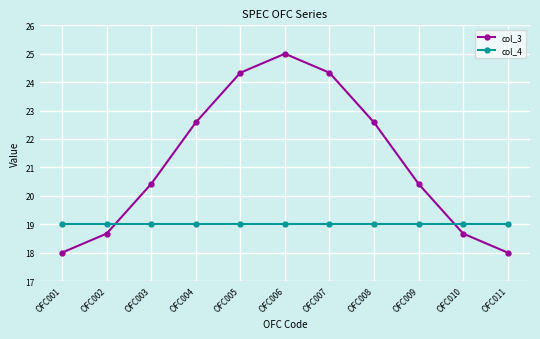

What are all the series names shown in the legend?

col_3, col_4